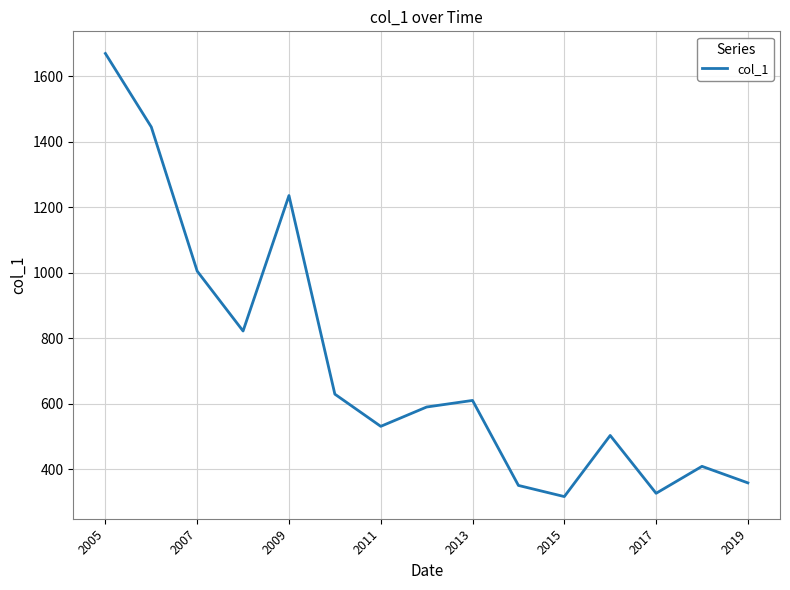

What is the minimum value shown in the chart?

316.2